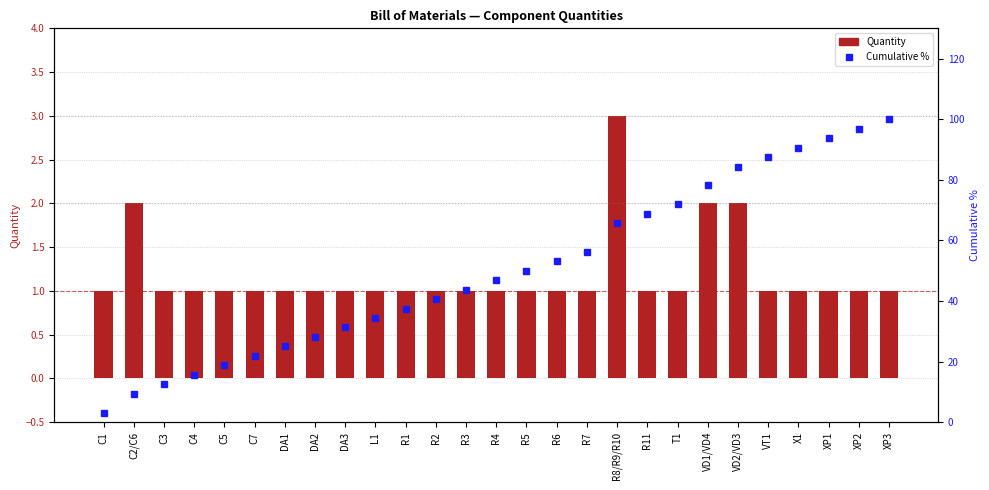

Where does the Cumulative % series first go above 46?

R4